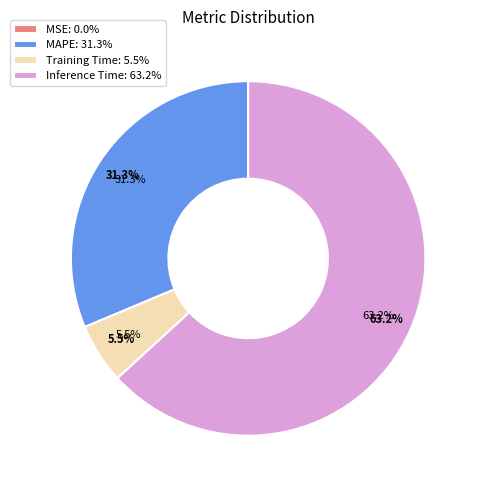

What is the largest slice in the pie chart?

Inference Time